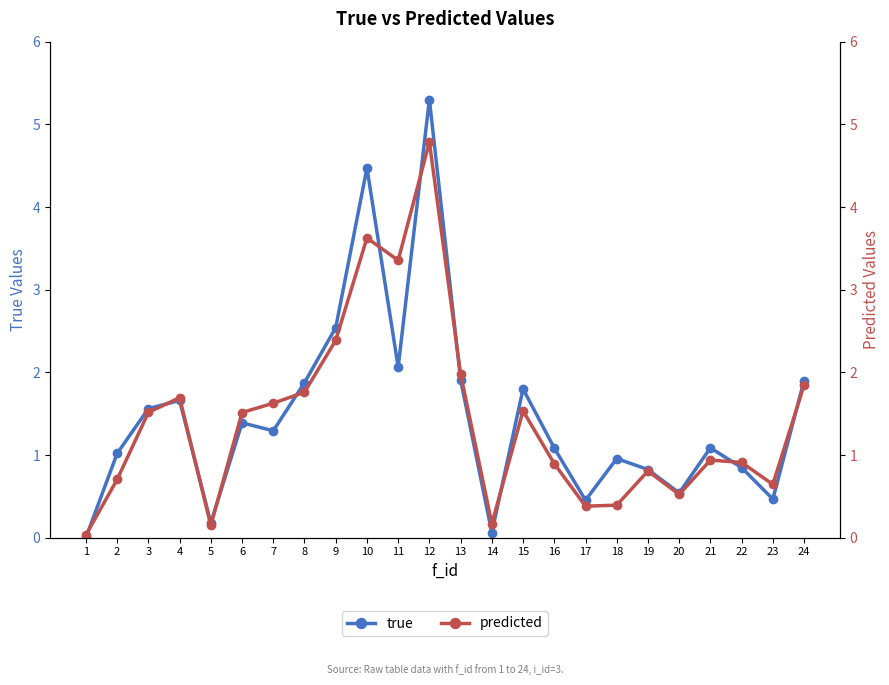

Which category has the lowest value across all series?

1